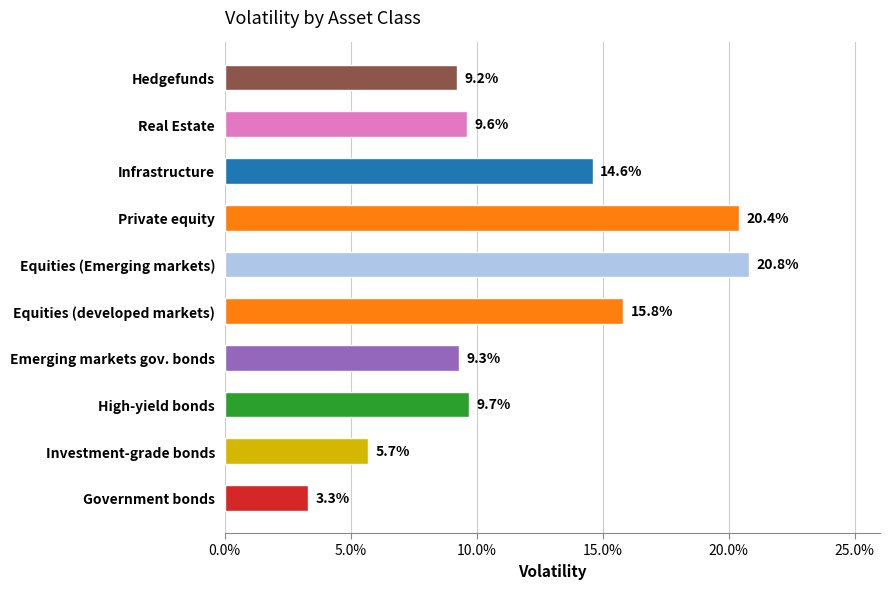

Are the bars horizontal?

Yes